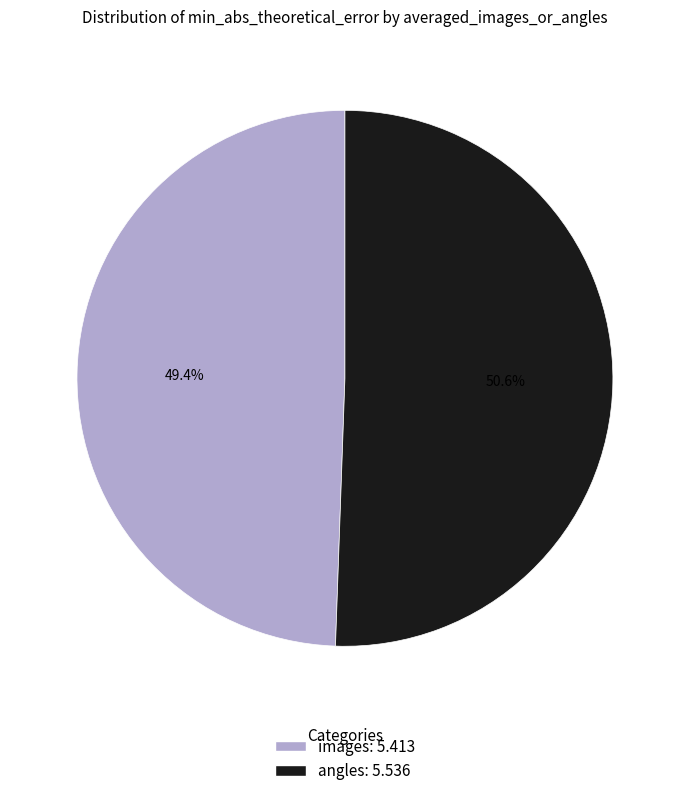

Which category has the biggest portion of the pie?

angles